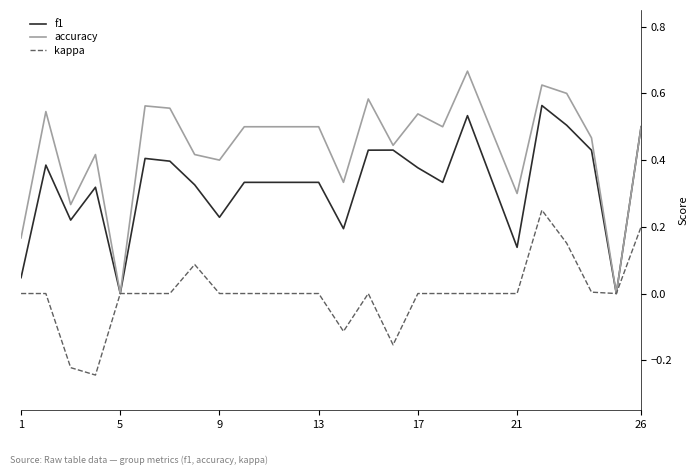

Which series has the largest range (max minus min)?

accuracy